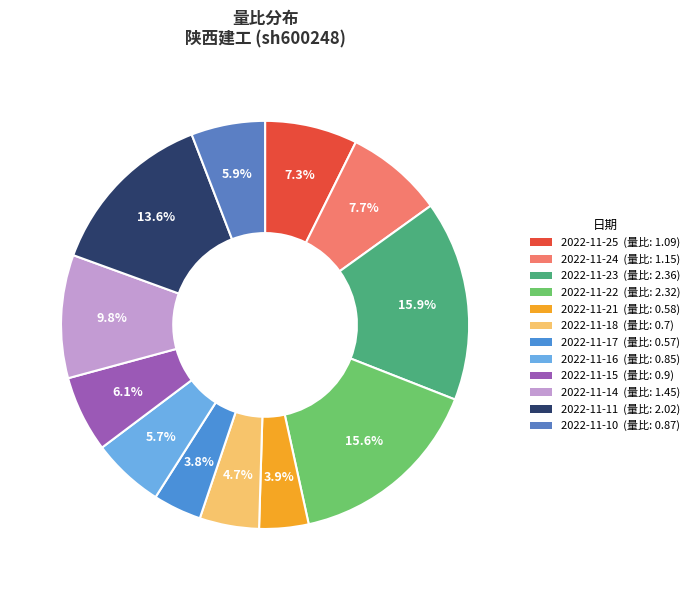

The 2022-11-25 slice represents 7% of the pie. True or false?

True